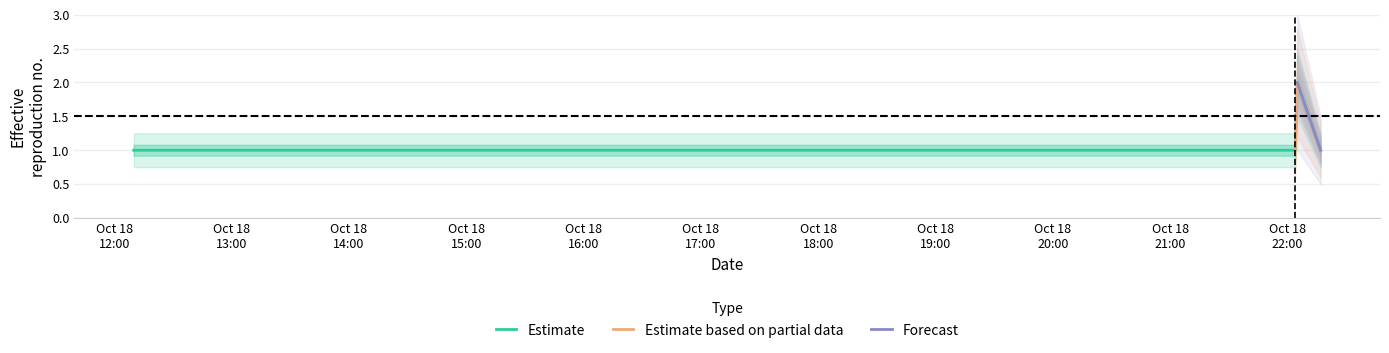

List the labels in order of value, largest first.

2019-10-18 22:05:00, 2019-10-18 12:10:00, 2019-10-18 18:51:00, 2019-10-18 21:00:00, 2019-10-18 22:01:00, 2019-10-18 22:04:00, 2019-10-18 22:17:00